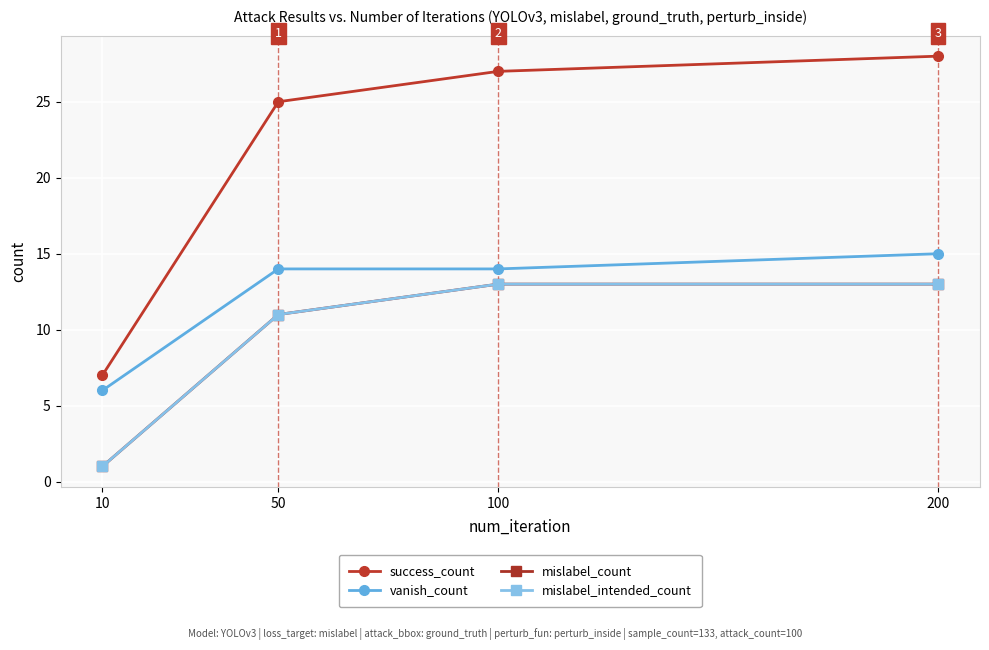

What is the value of the vanish_count point at the 3rd from the left?

14